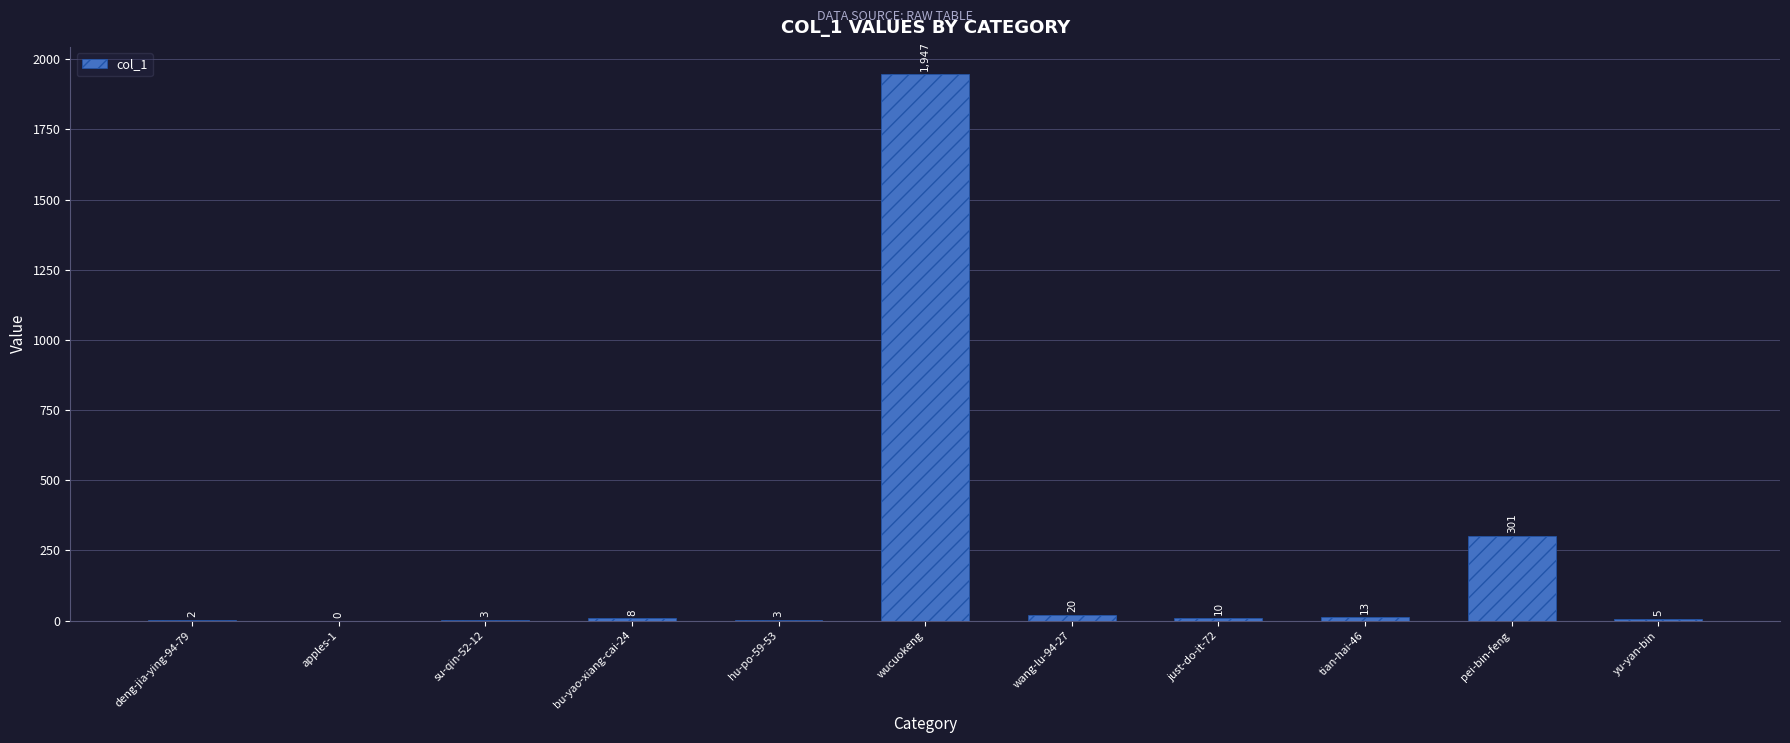

What value does the data have at pei-bin-feng?

301